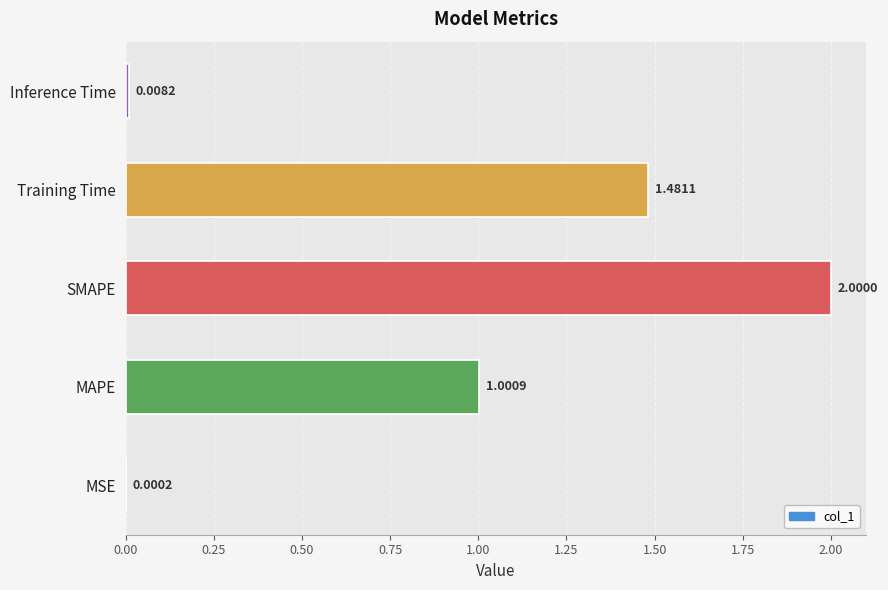

At which label is the value closest to 1?

MAPE